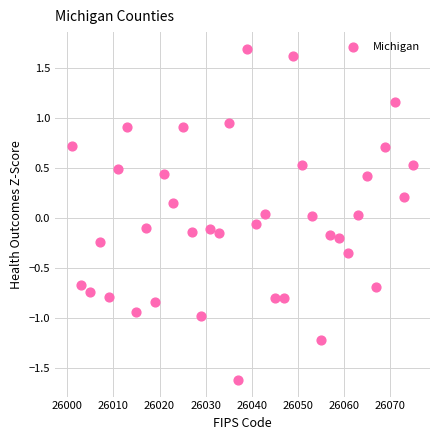

What is the range of Y values (max minus min)?

3.3